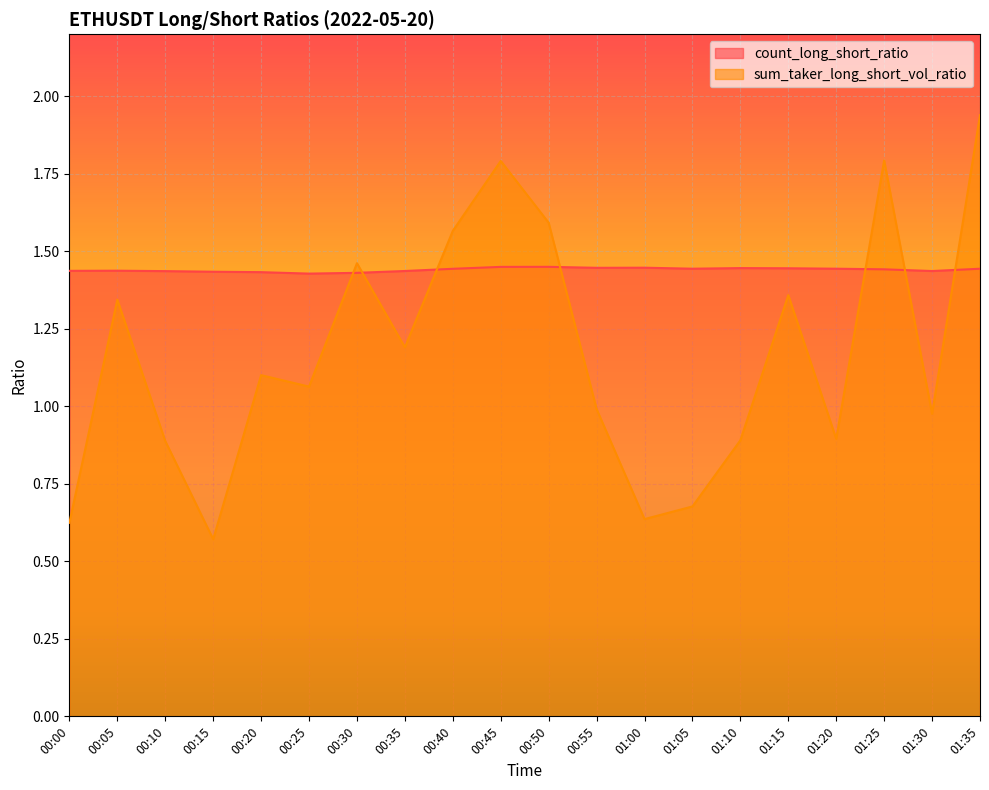

What is the value of the sum_taker_long_short_vol_ratio point at the 7th from the left?

1.5